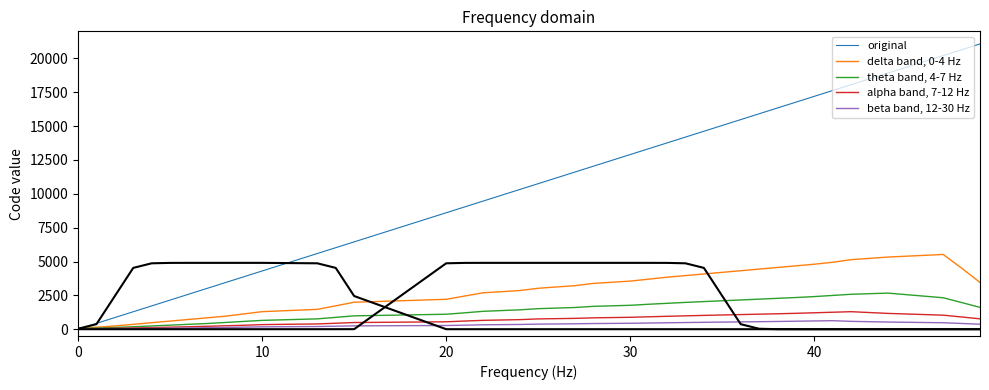

The value of theta band, 4-7 Hz at 30 is 1765.7. True or false?

True